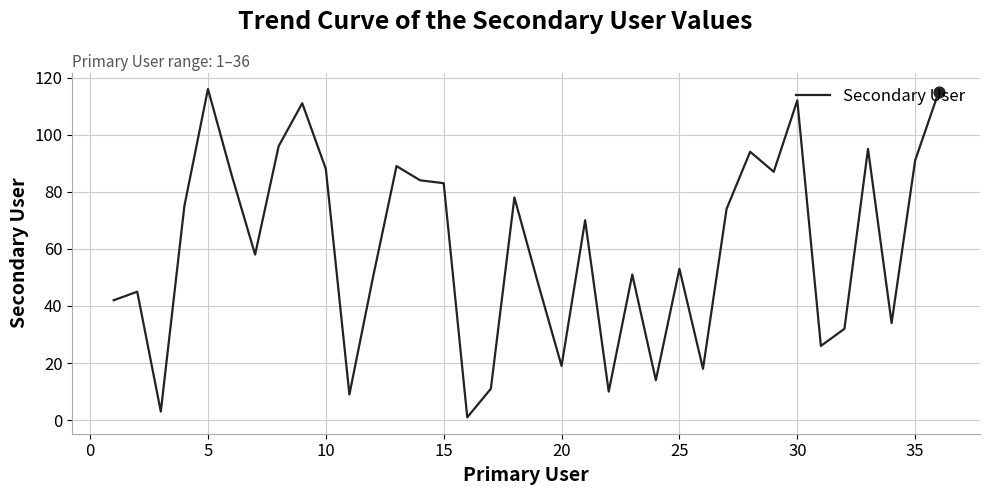

What is the difference between the maximum and minimum values?

115